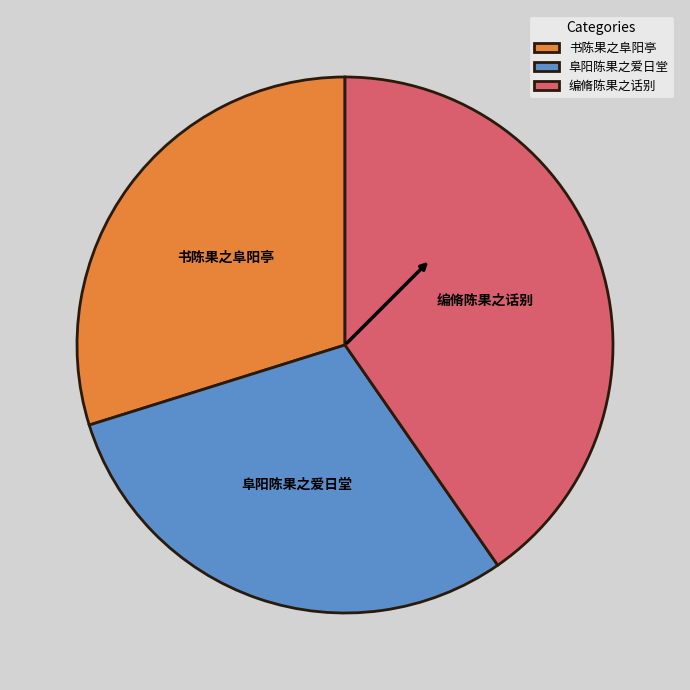

Which slice is the largest?

编脩陈果之话别